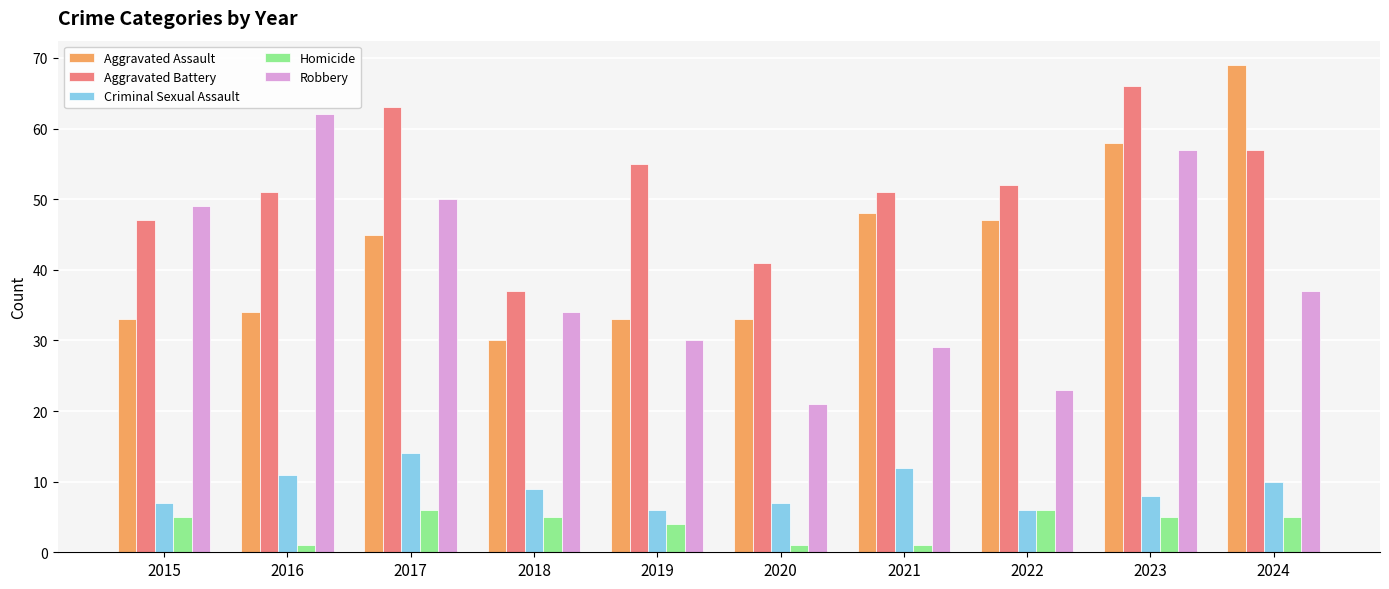

The value of Aggravated Battery at 2018 is 9. True or false?

False